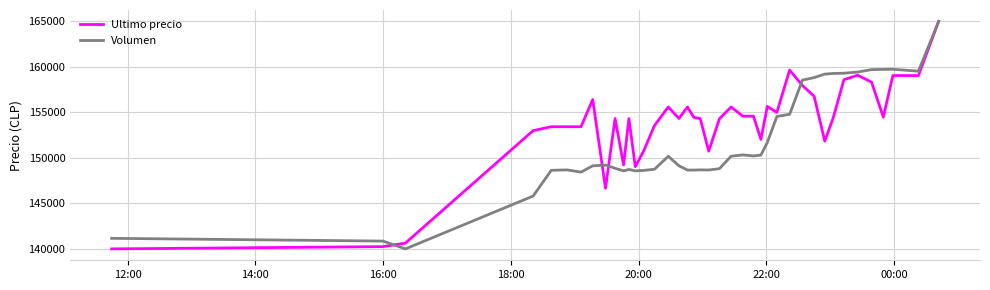

Which series has the largest total across all categories?

Ultimo precio